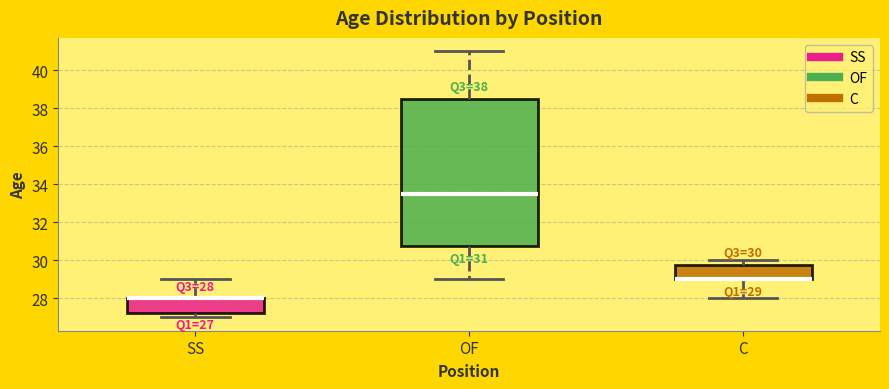

Comparing the boxes themselves (not the whiskers), which one is the tallest?

OF